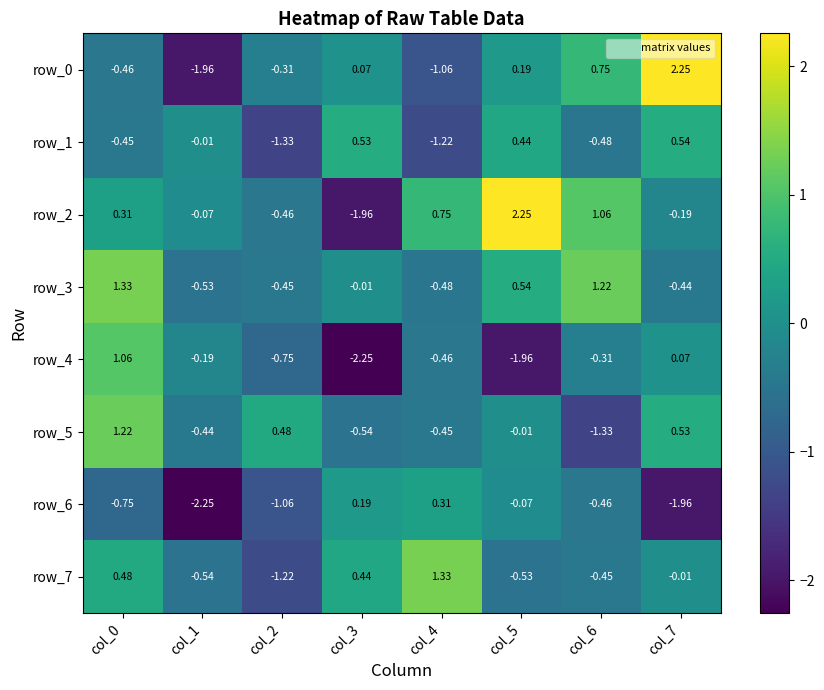

Is the value of row_3 at col_0 greater than the value of row_0 at col_6?

Yes